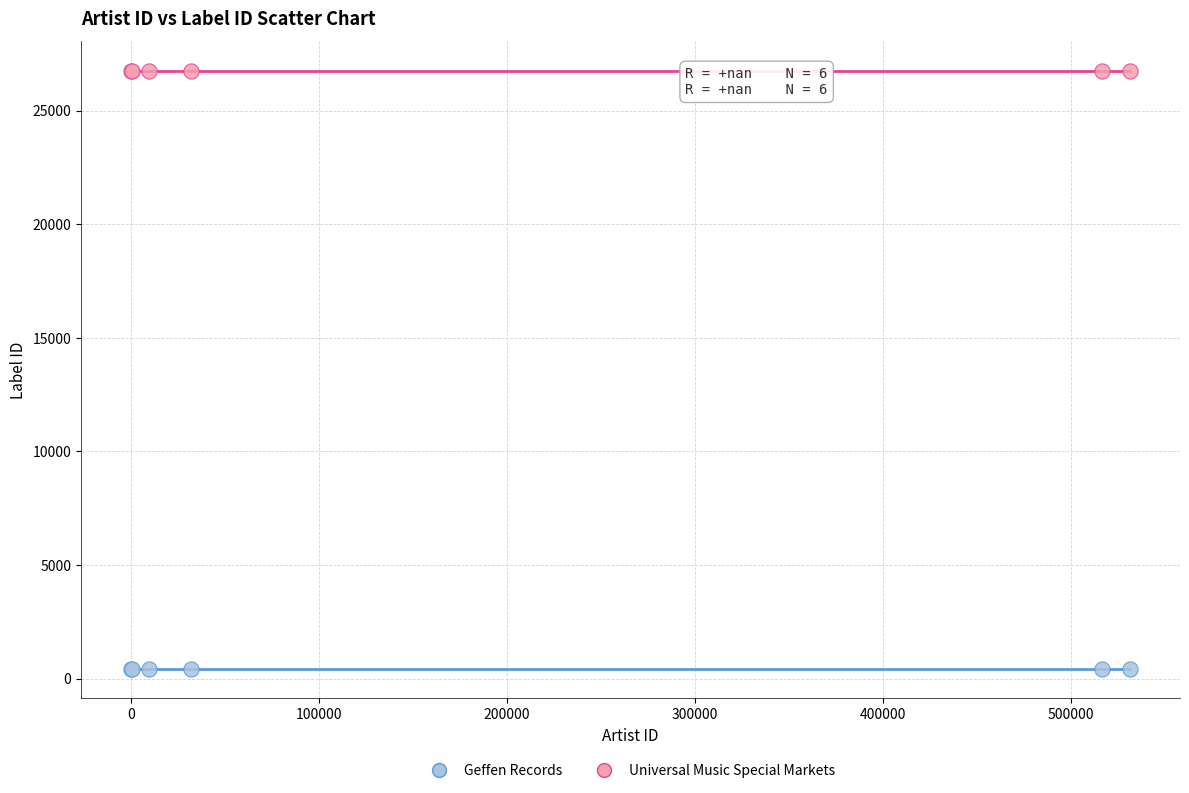

Which series reaches the minimum Y coordinate?

Geffen Records